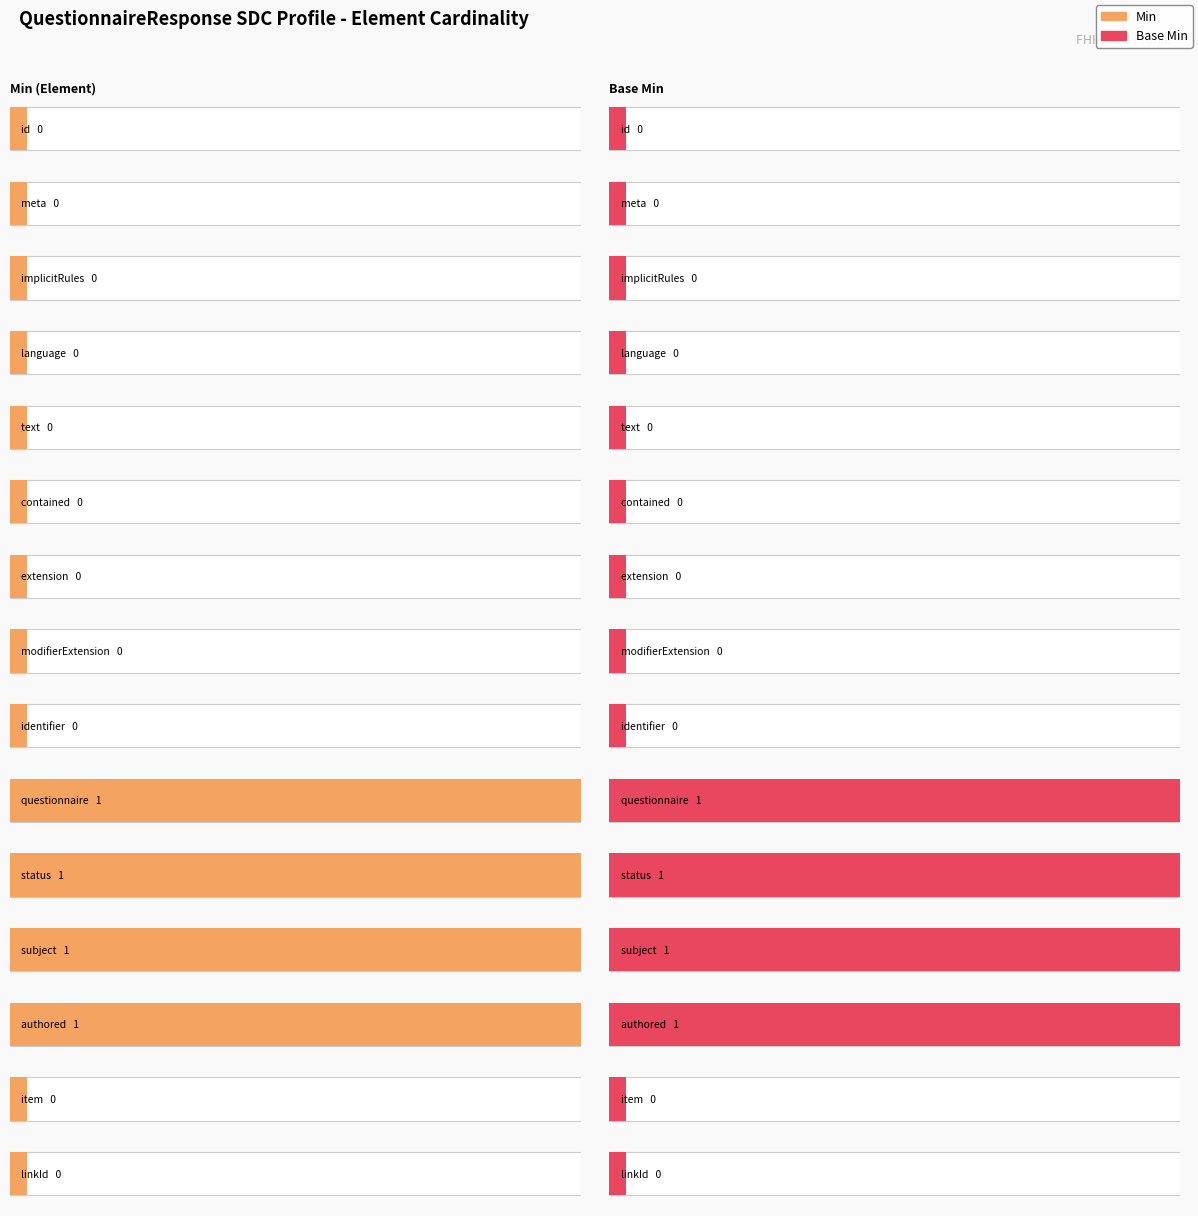

Between QuestionnaireResponse.language and QuestionnaireResponse.extension, which is larger?

QuestionnaireResponse.language